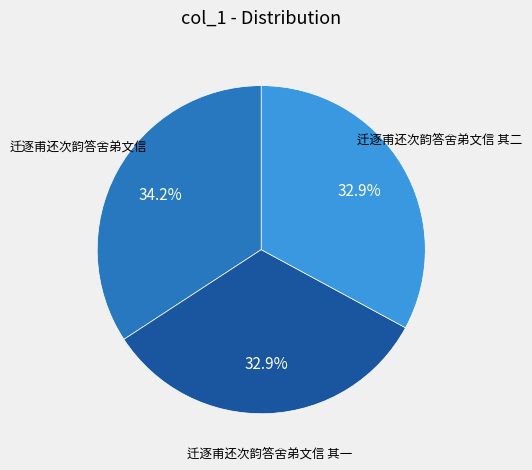

Is there any slice that represents more than half of the pie?

No